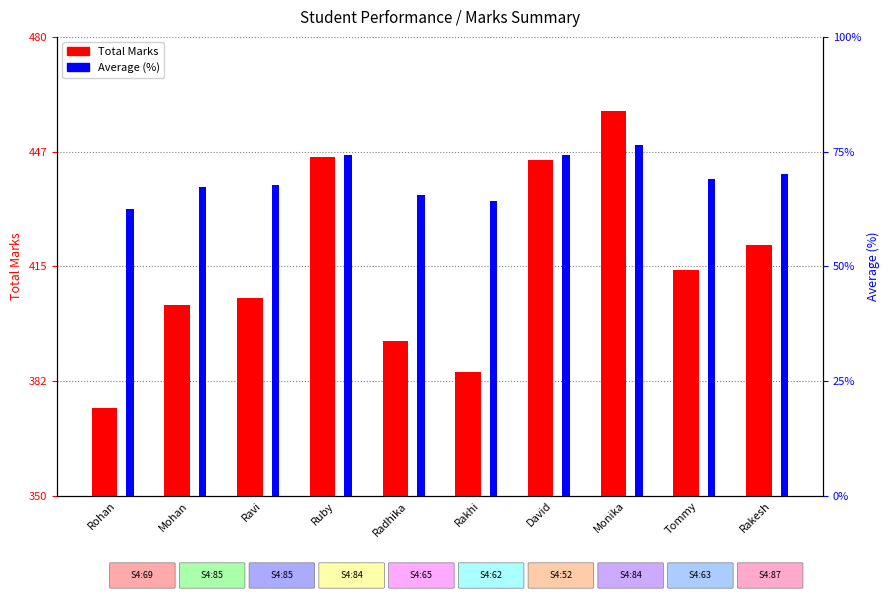

How many bars are there in total?

20